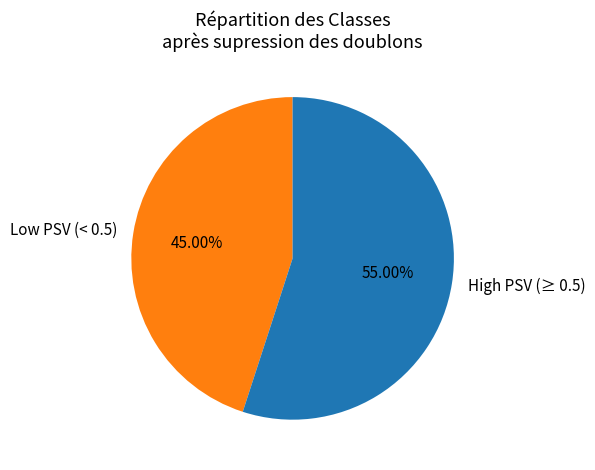

Rank the categories by value from lowest to highest.

Low PSV (< 0.5), High PSV (≥ 0.5)